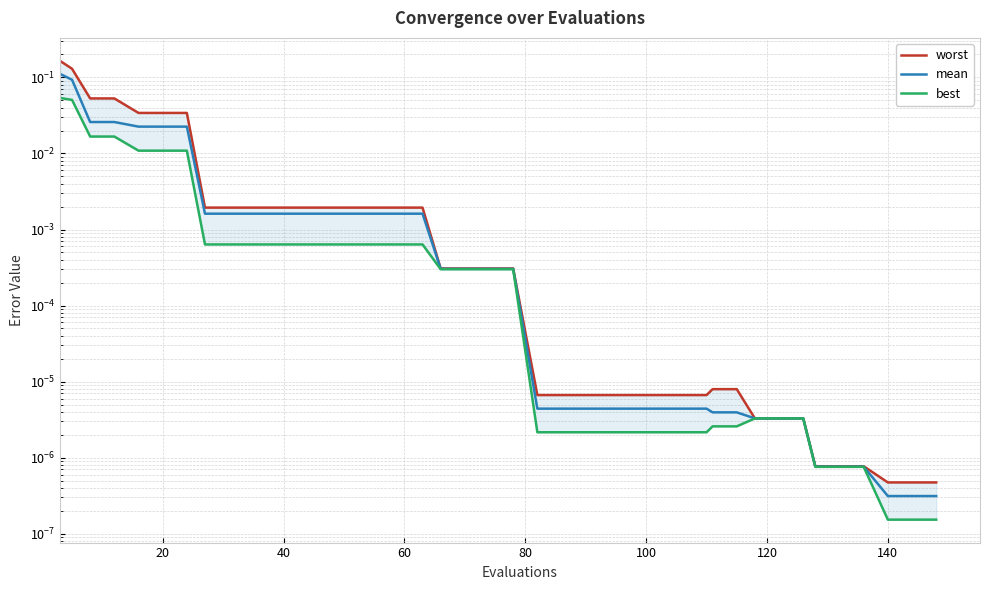

Does the chart display data point markers on the line(s)?

No